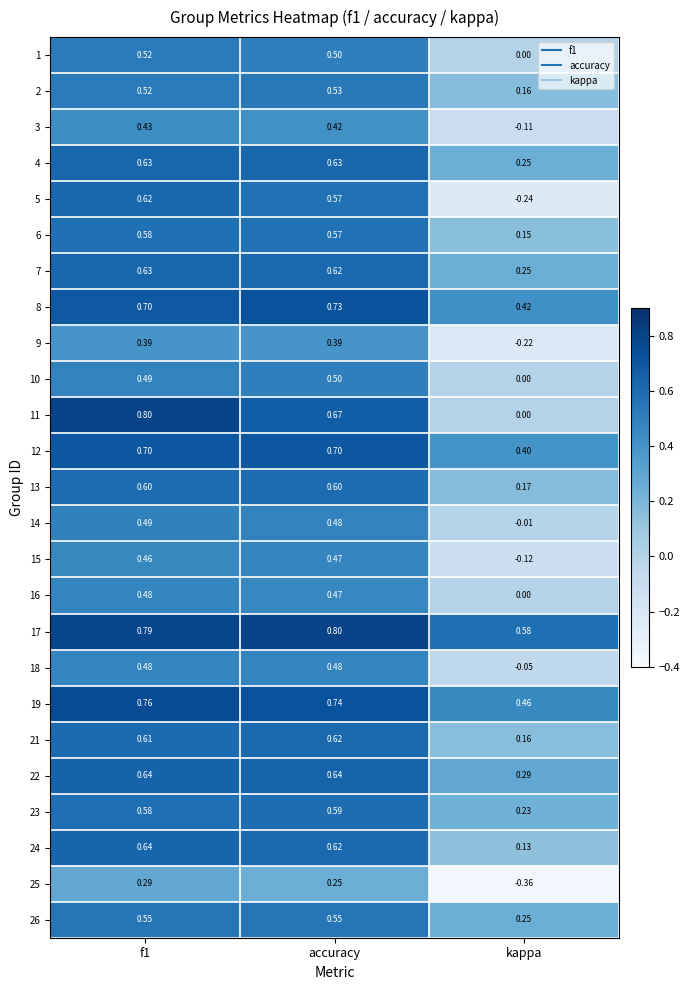

Where is 10 nearest to the value 0?

kappa